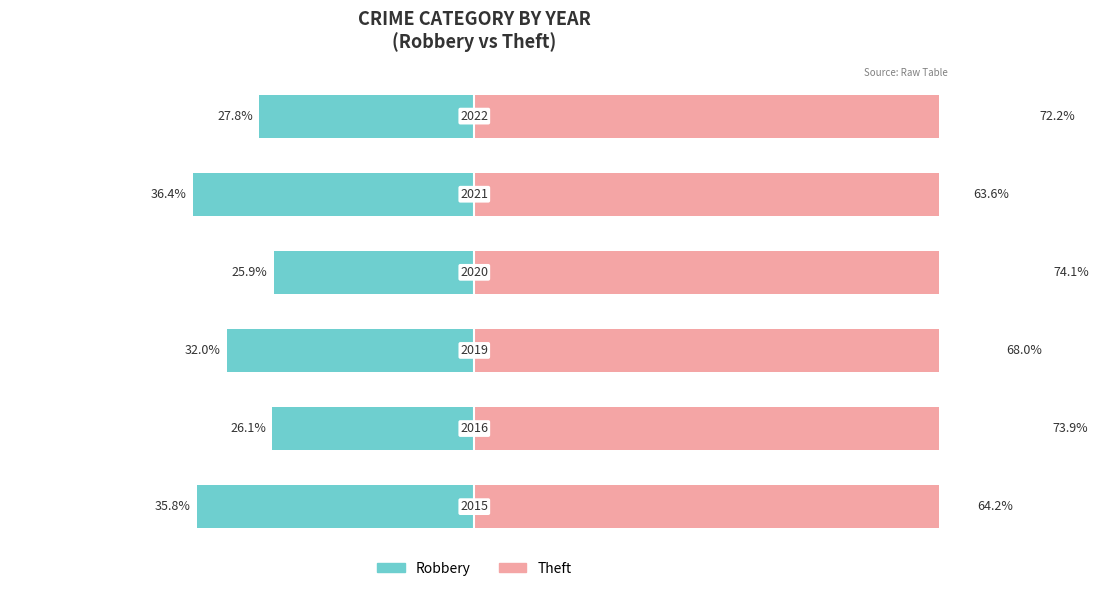

At 3, list the series in order from largest to smallest.

Theft, Robbery